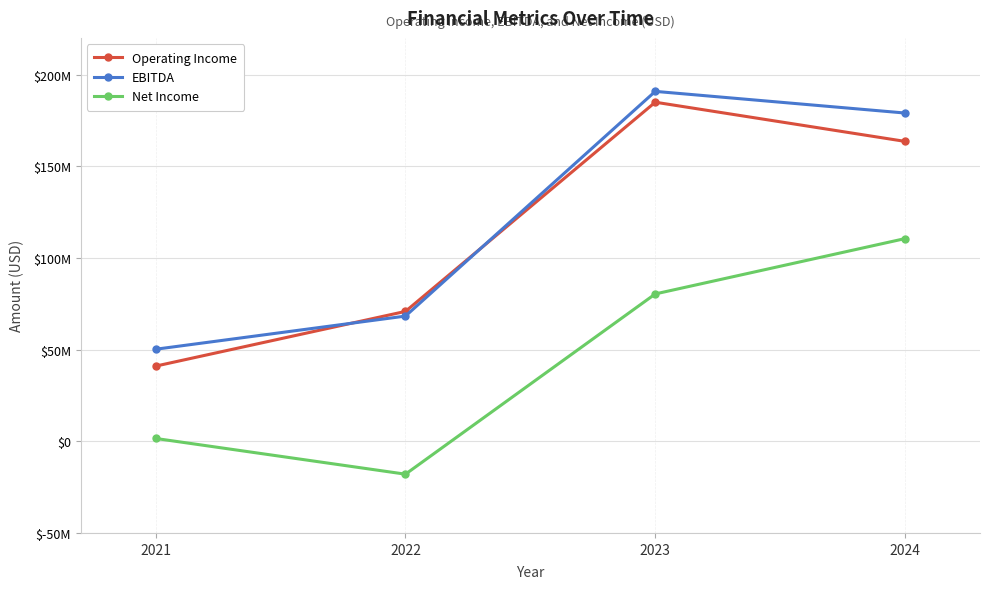

What are all the series names shown in the legend?

Operating Income, EBITDA, Net Income